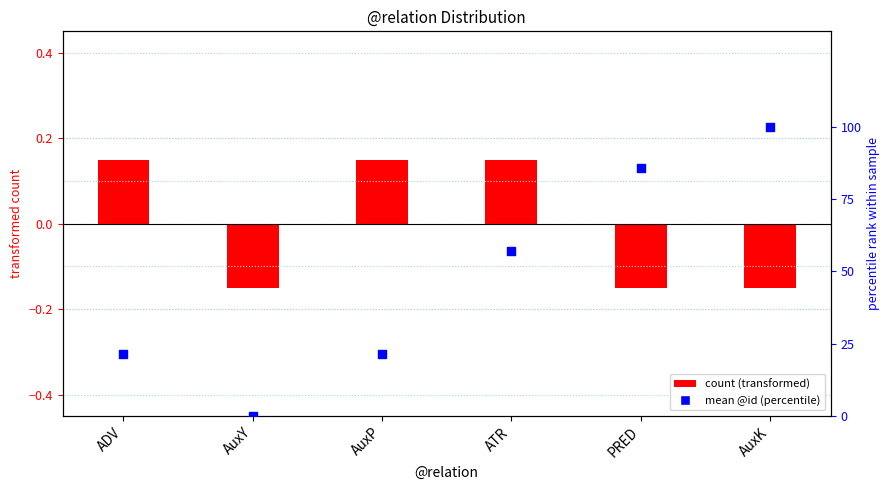

What are all the series names shown in the legend?

count (transformed), mean @id (percentile)